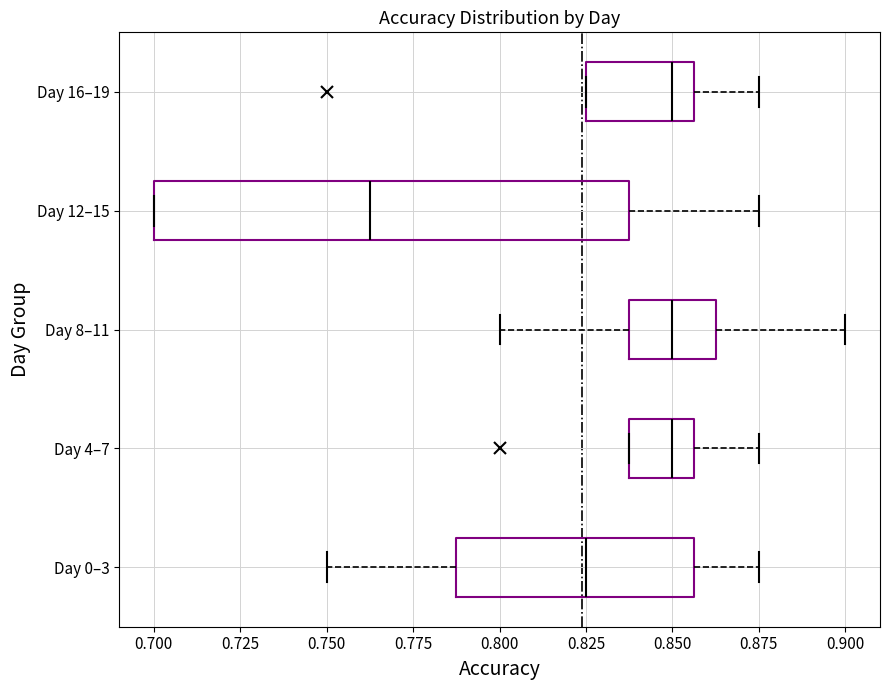

Comparing the boxes themselves (not the whiskers), which one is the widest?

Day 12–15